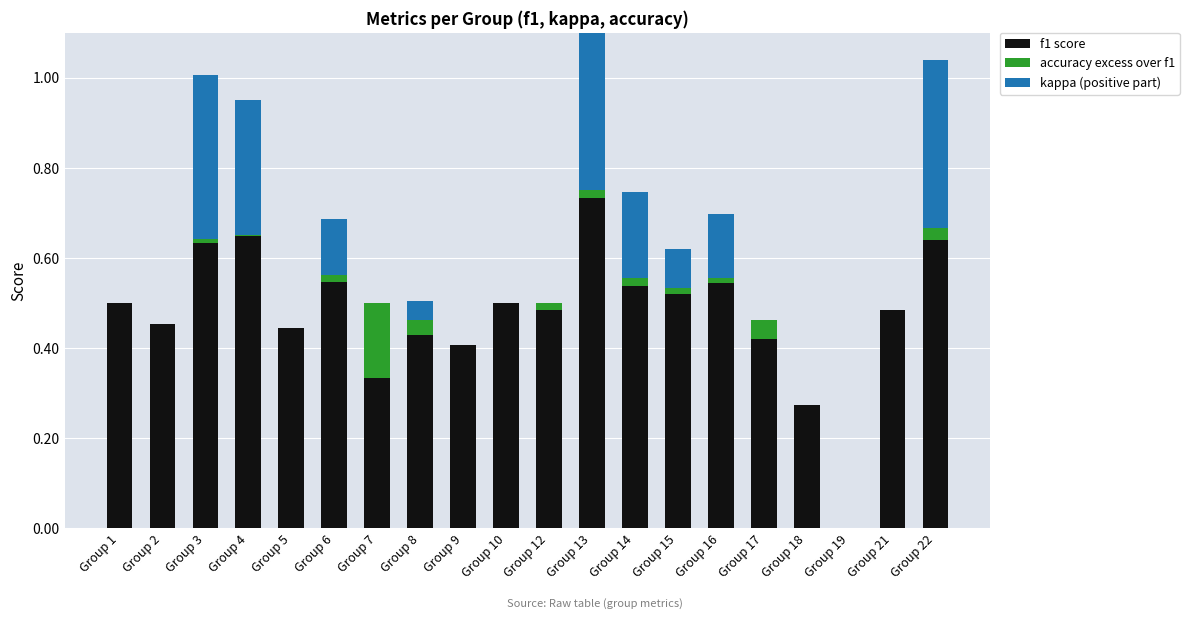

Between Group 4 and Group 9, which series saw the biggest shift?

kappa (positive part)